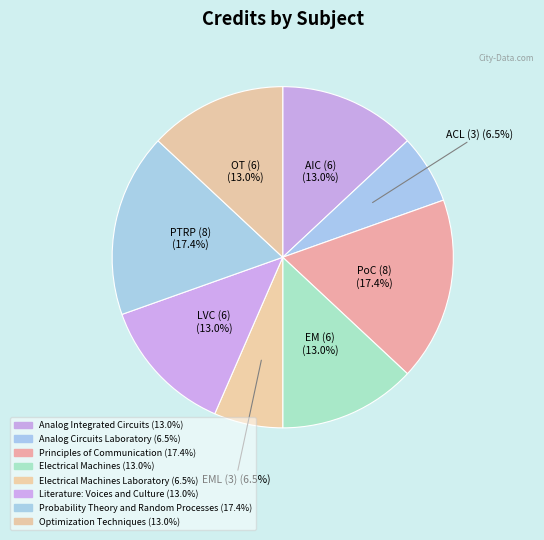

Which slice is the largest?

Principles of Communication